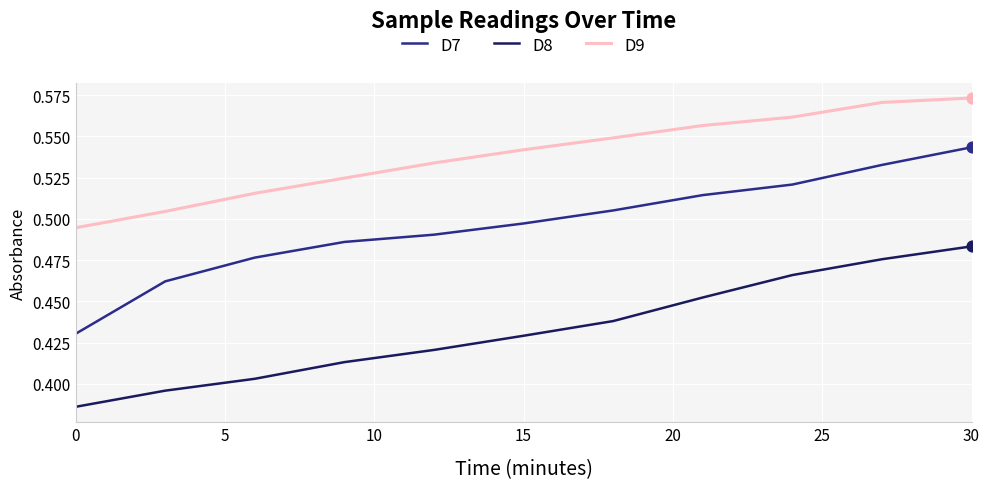

True or false: D8 and D7 cross at least once.

False